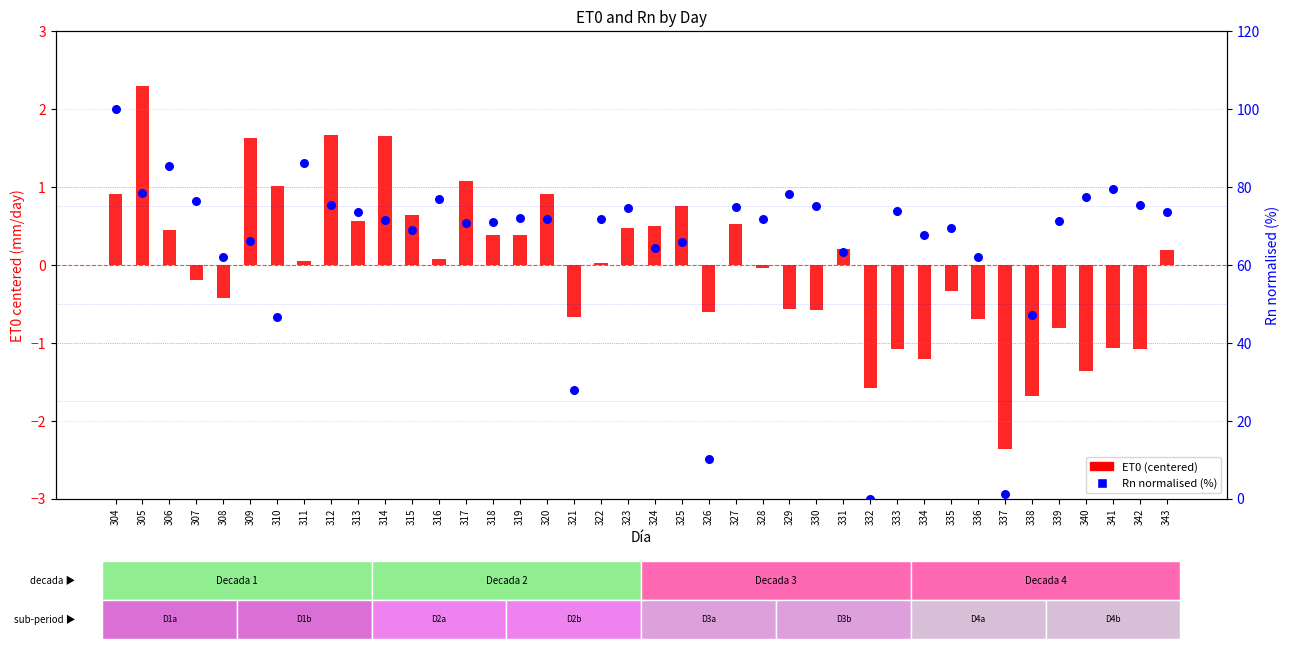

At how many categories does at least one series exceed 30?

36